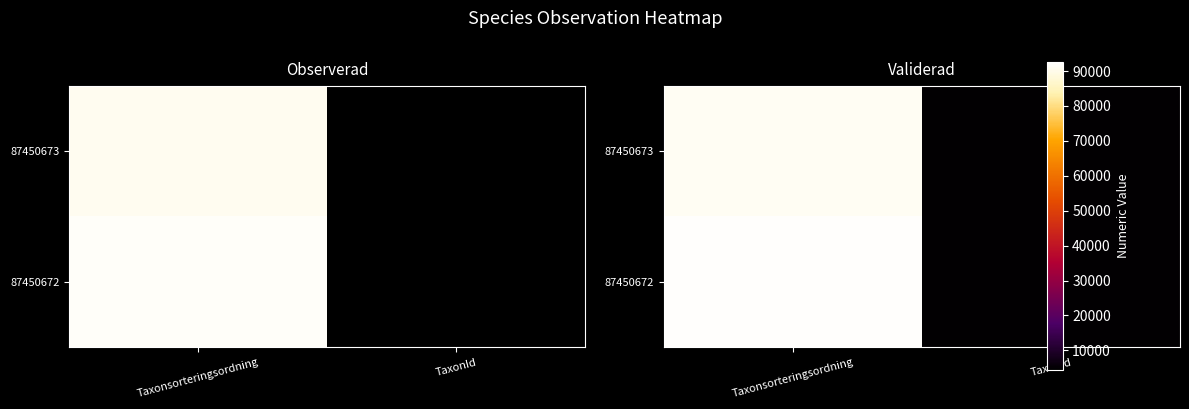

List the labels in order of 87450672 value, largest first.

Taxonsorteringsordning, TaxonId